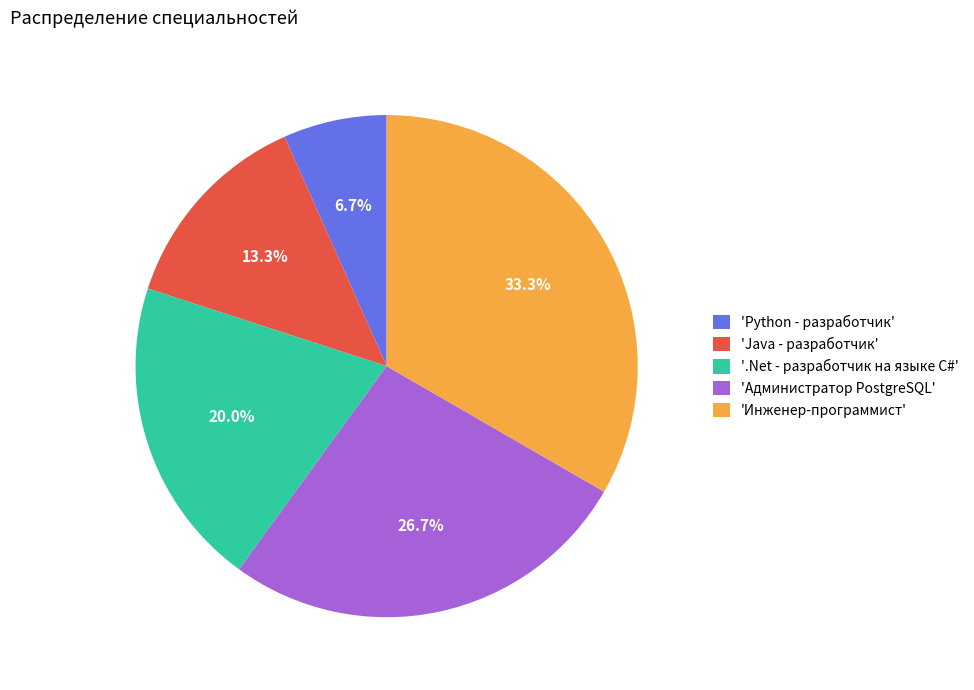

What is the ratio of the value at 'Инженер-программист' to the value at 'Java - разработчик'?

2.5